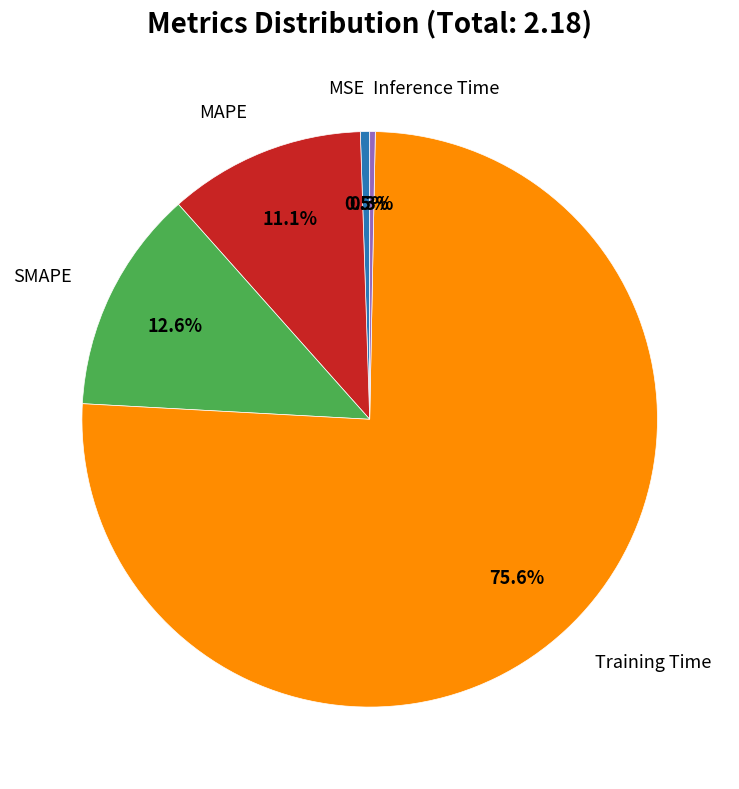

Does any single category account for the majority?

Yes